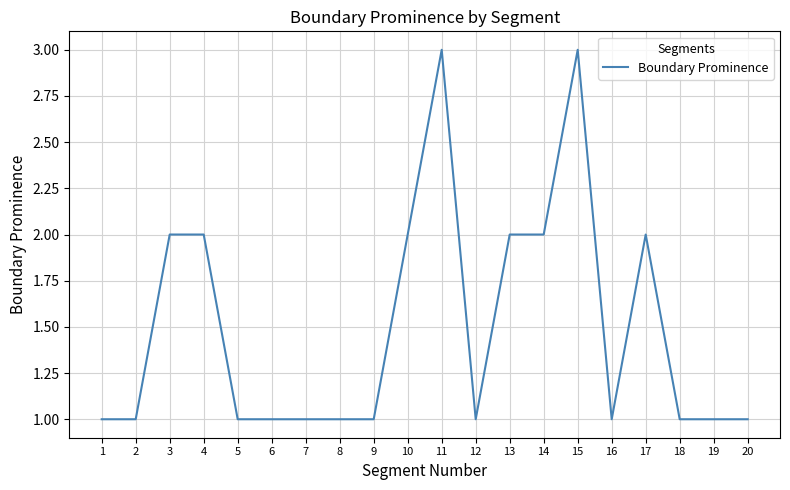

Approximately how many times larger is the value at 8 compared to 18?

1.0